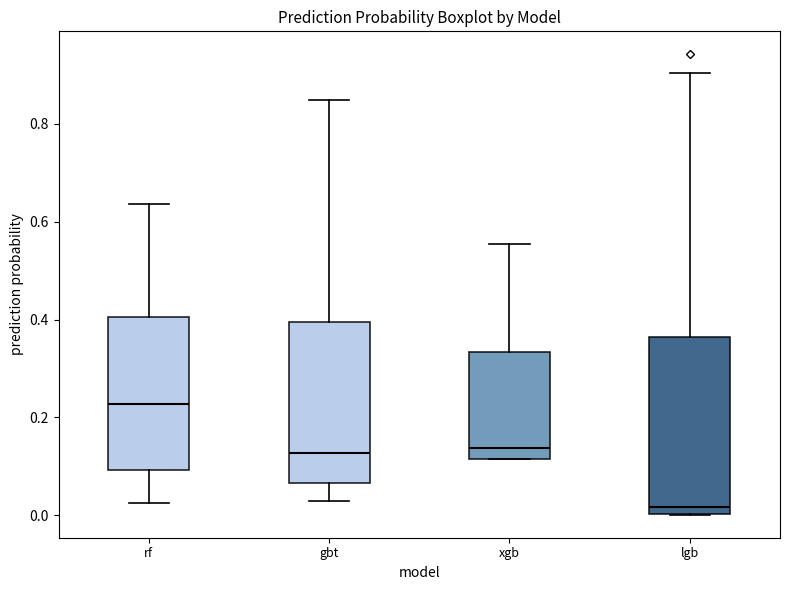

Reading left to right, read every box against the y-axis: the position of its median line, the range the box covers, and the ends of its whiskers. The values are not printed on the chart, so give them approximately, as read against the axis.

rf: median 0.22, box 0.10 to 0.40, whiskers 0.02 to 0.64
gbt: median 0.12, box 0.06 to 0.40, whiskers 0.02 to 0.84
xgb: median 0.14, box 0.12 to 0.34, whiskers 0.12 to 0.56
lgb: median 0.02, box 0.00 to 0.36, whiskers 0.00 to 0.90